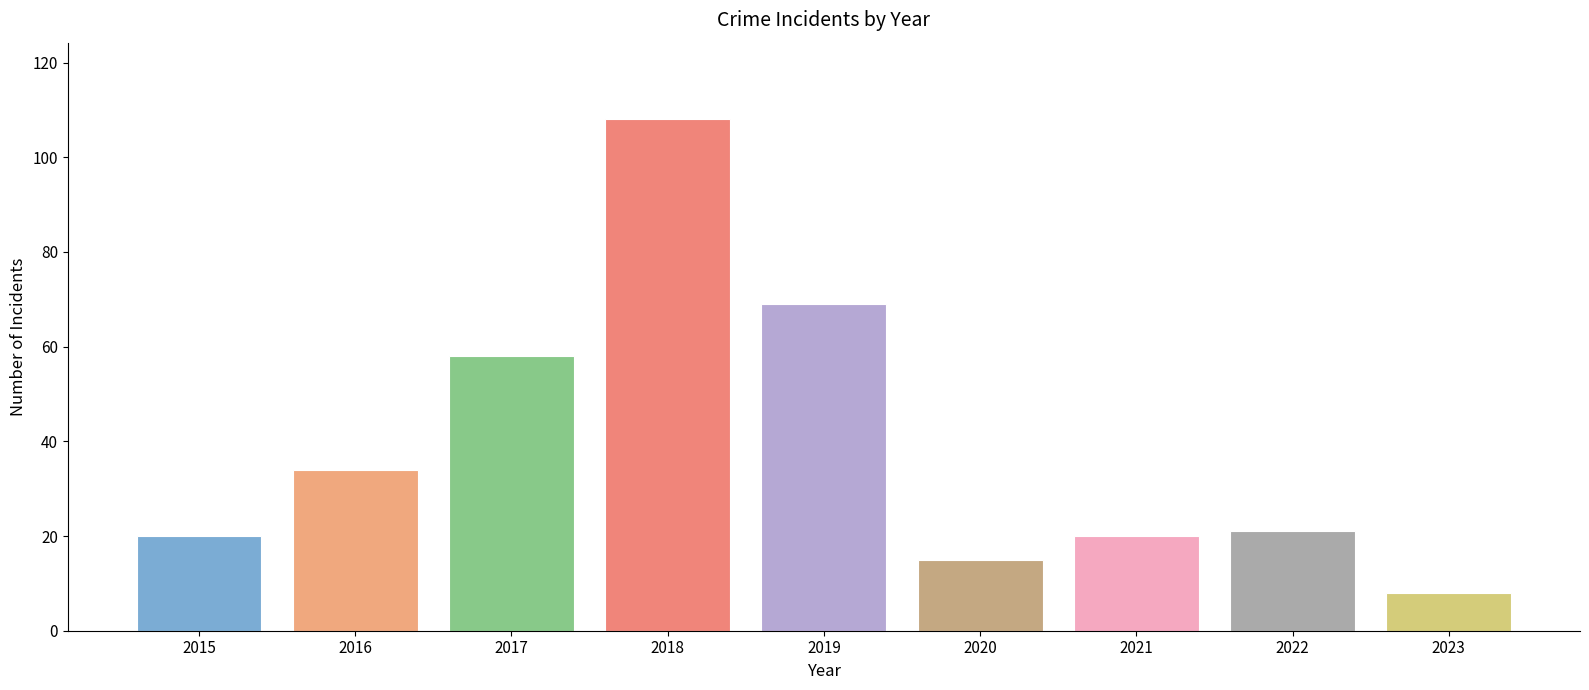

What is the sum of all values?

353